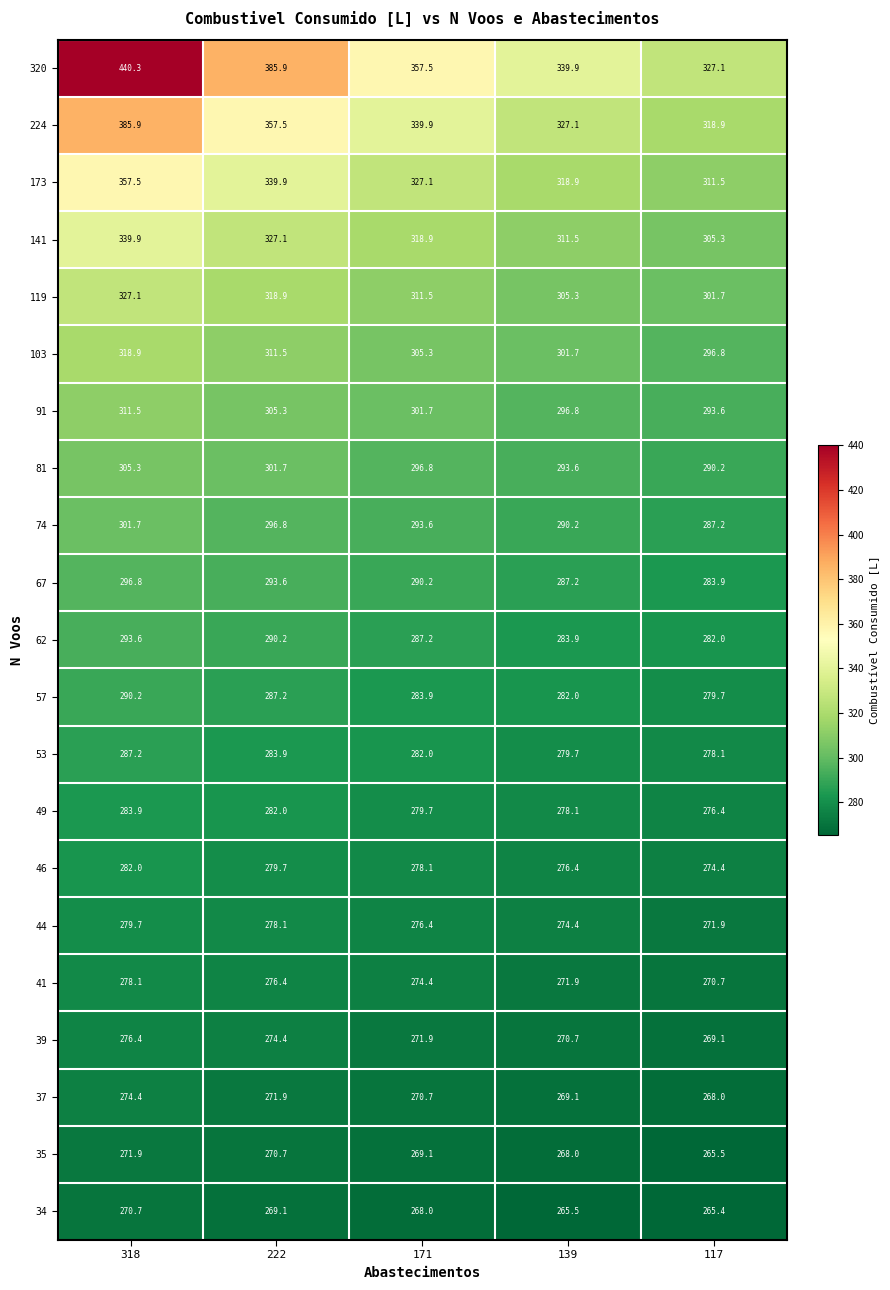

What is the maximum value shown in the chart?

440.3